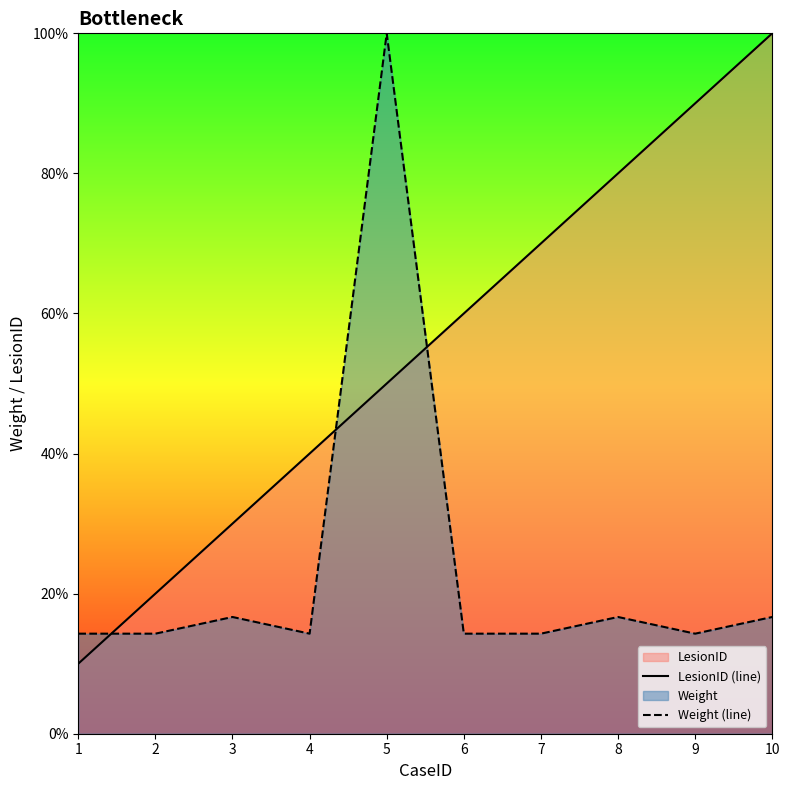

Where does the LesionID (line) series first go above 60?

7